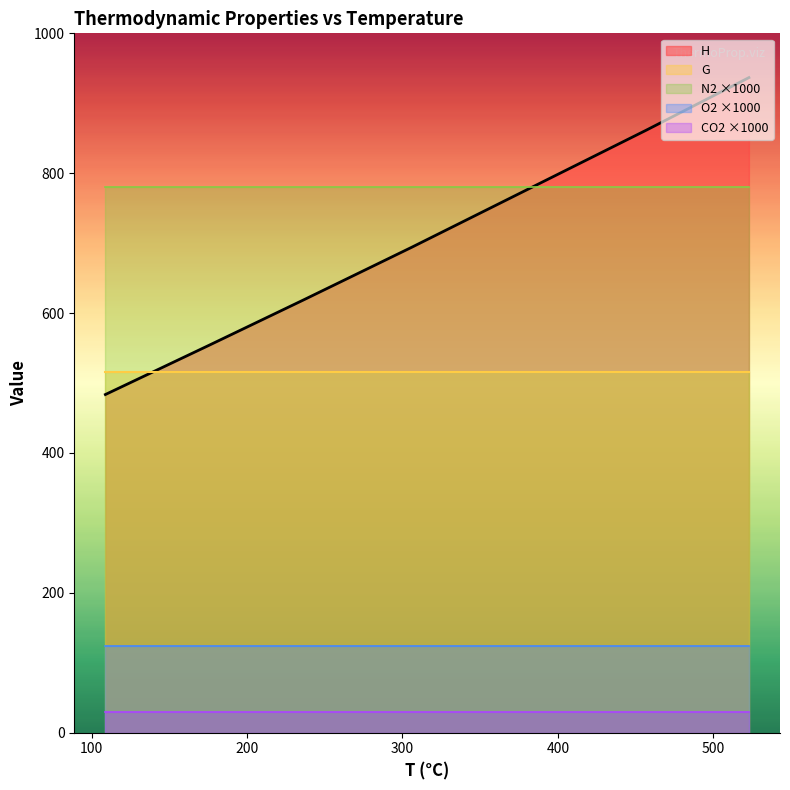

Which series has the largest total across all categories?

N2 ×1000